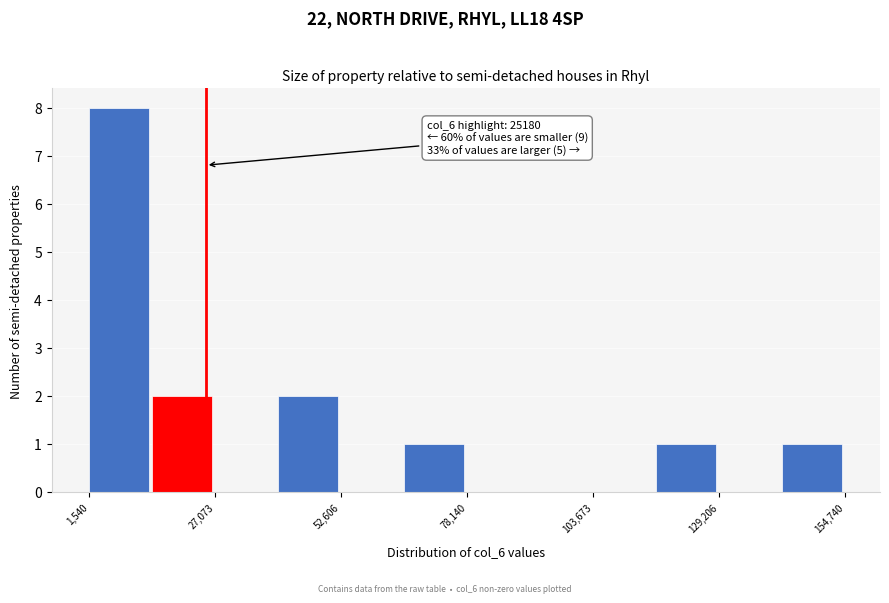

Read against the x-axis, roughly where is the centre of the tallest bar?

10000